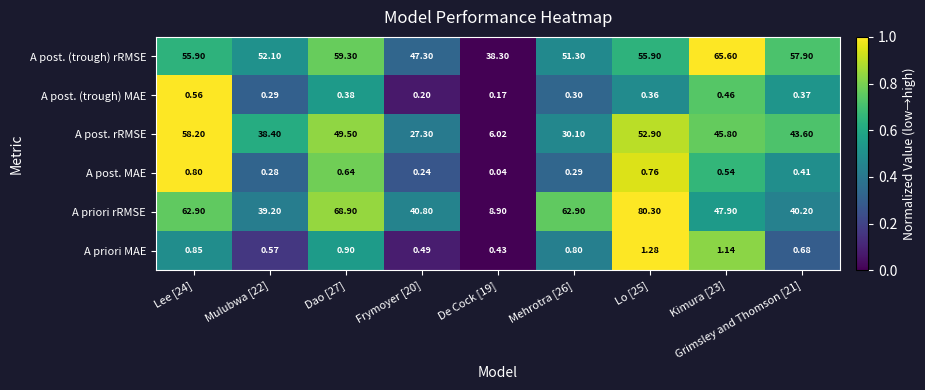

Which series changed the most between Mulubwa [22] and Mehrotra [26]?

A priori rRMSE